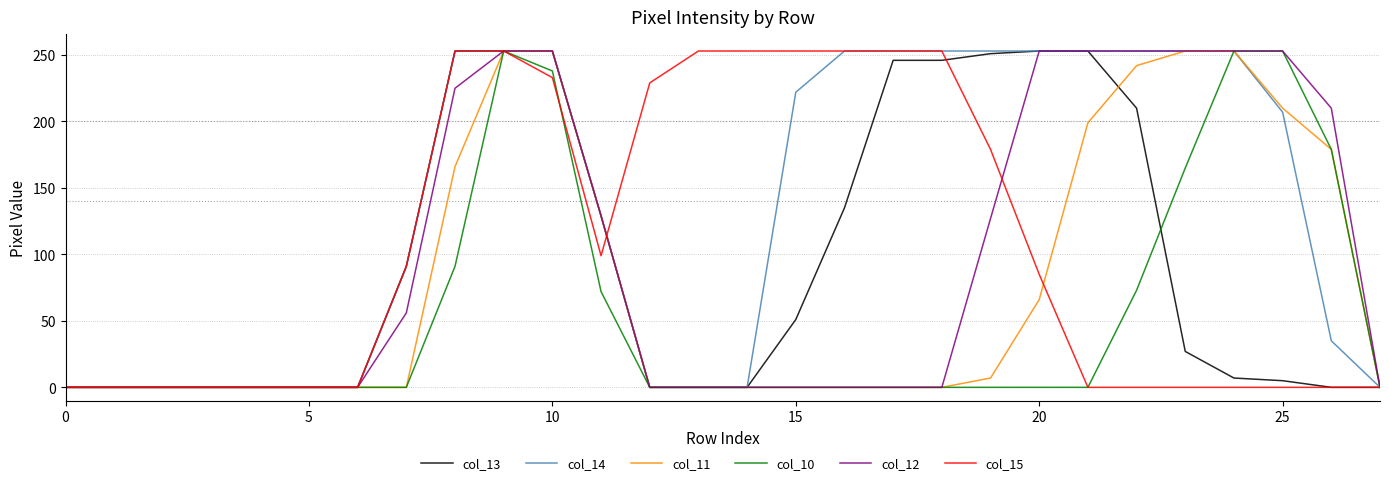

What is the greatest value displayed?

253